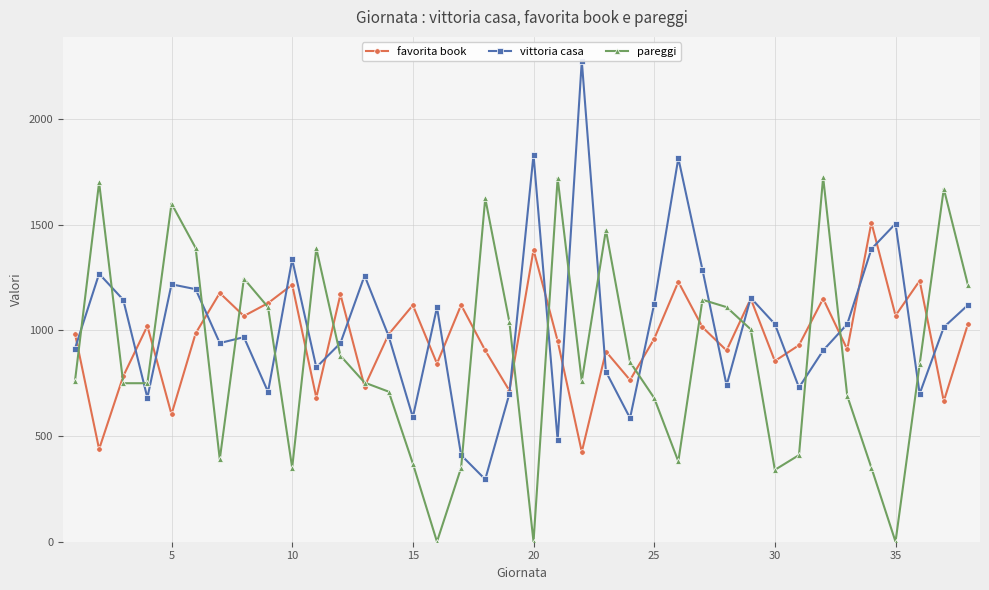

How many intersections are there between vittoria casa and favorita book?

23